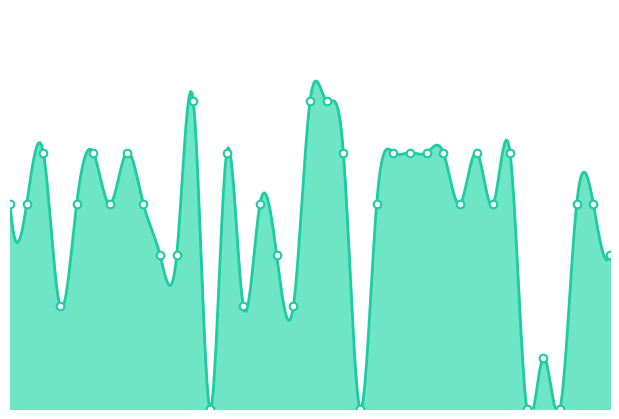

Between 11 and 5, which is larger?

5